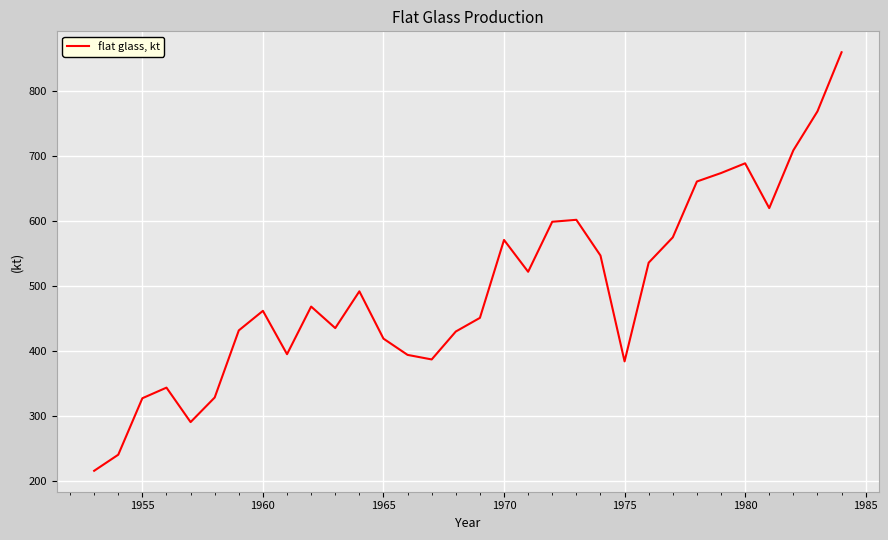

What is the greatest value displayed?

860.0